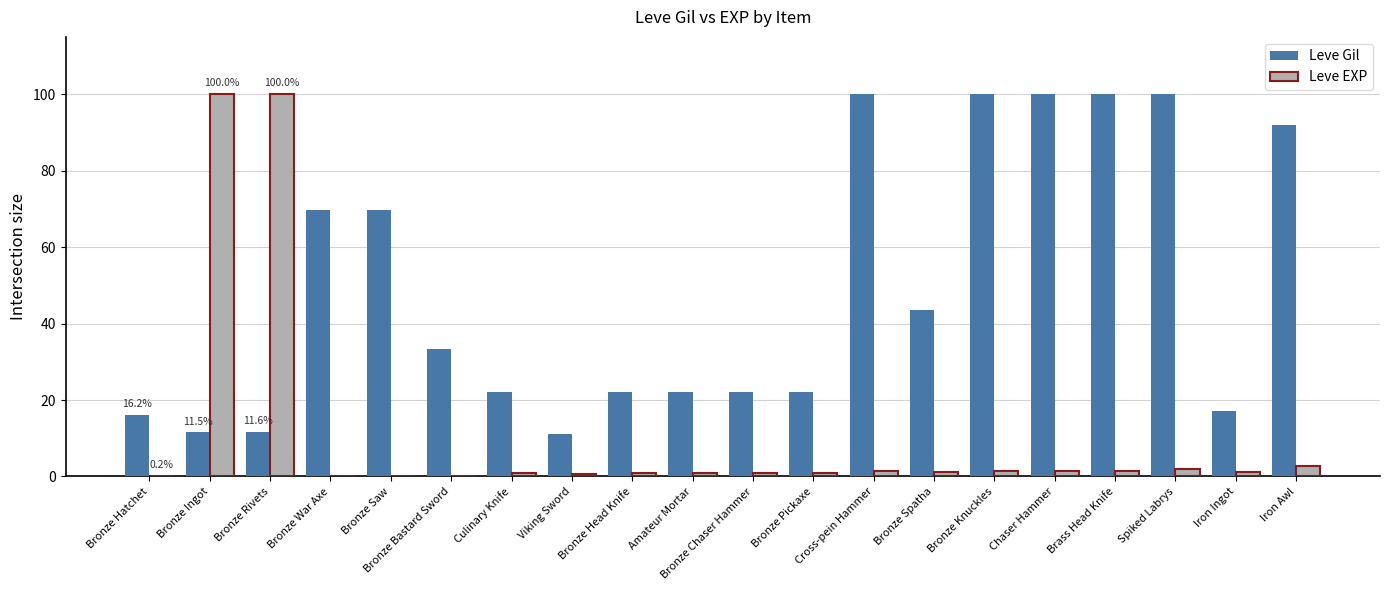

What is the maximum value shown in the chart?

100.0